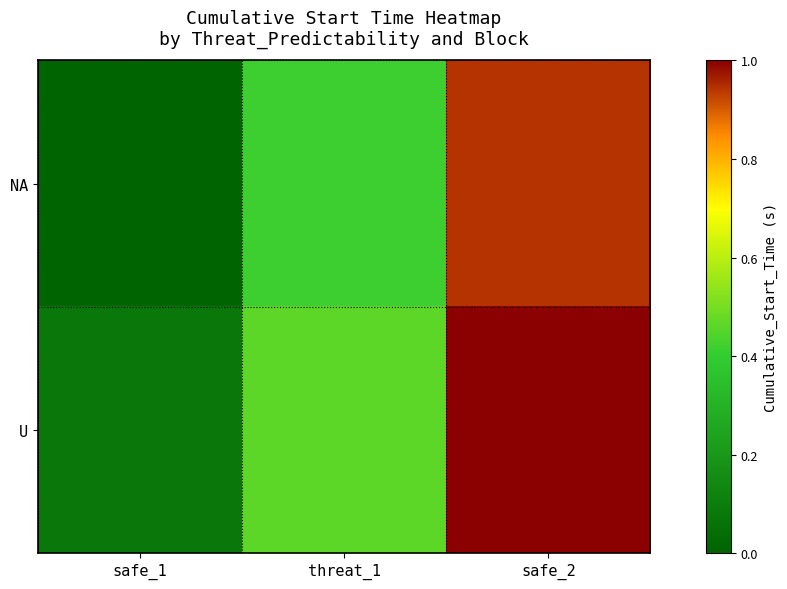

Which series has the largest total across all categories?

U